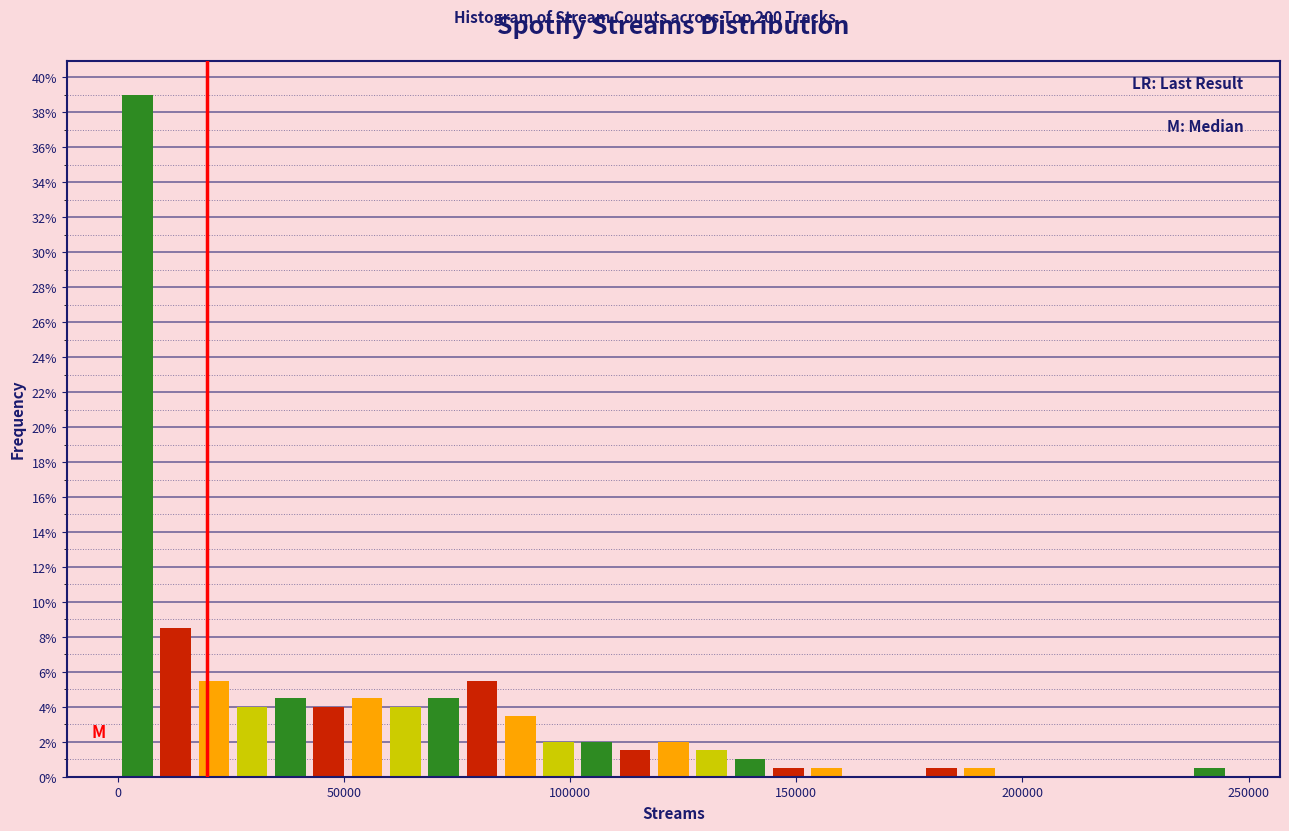

Around what value on the x-axis is the tallest bar? Give the approximate position of its centre, as read against the axis.

5000